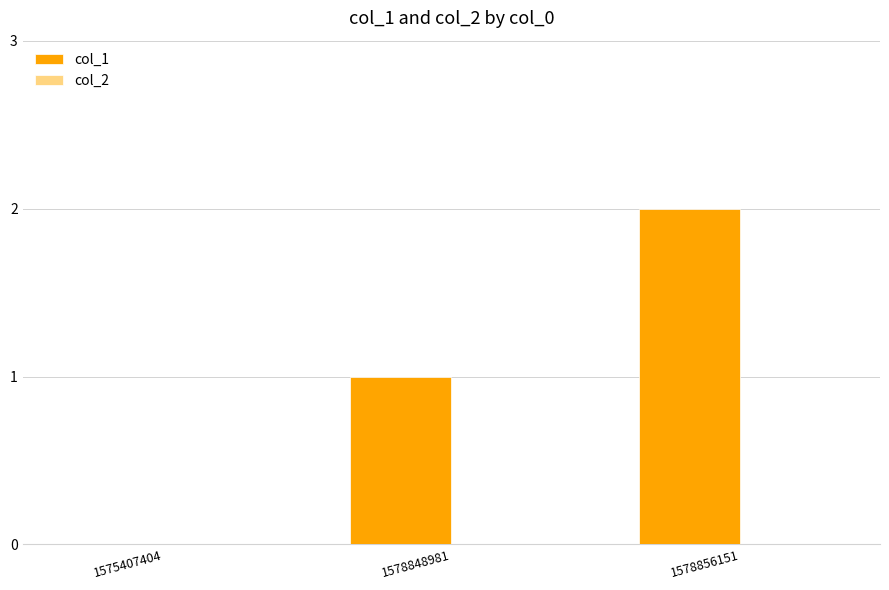

The value at 1578848981 is 1. True or false?

True